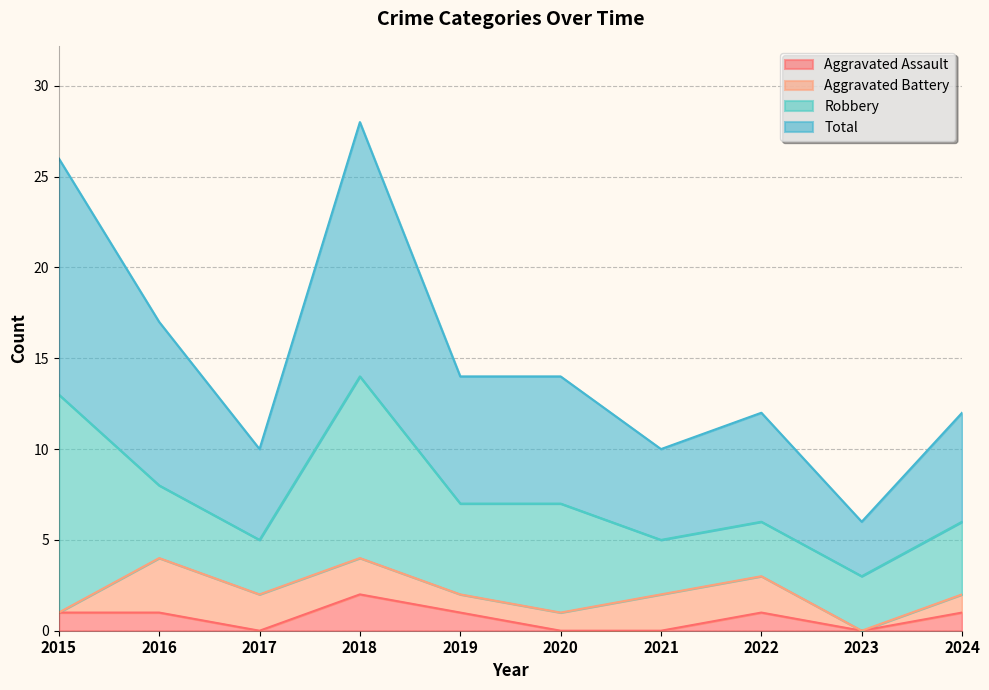

At which category is the sum across all series the highest?

2018